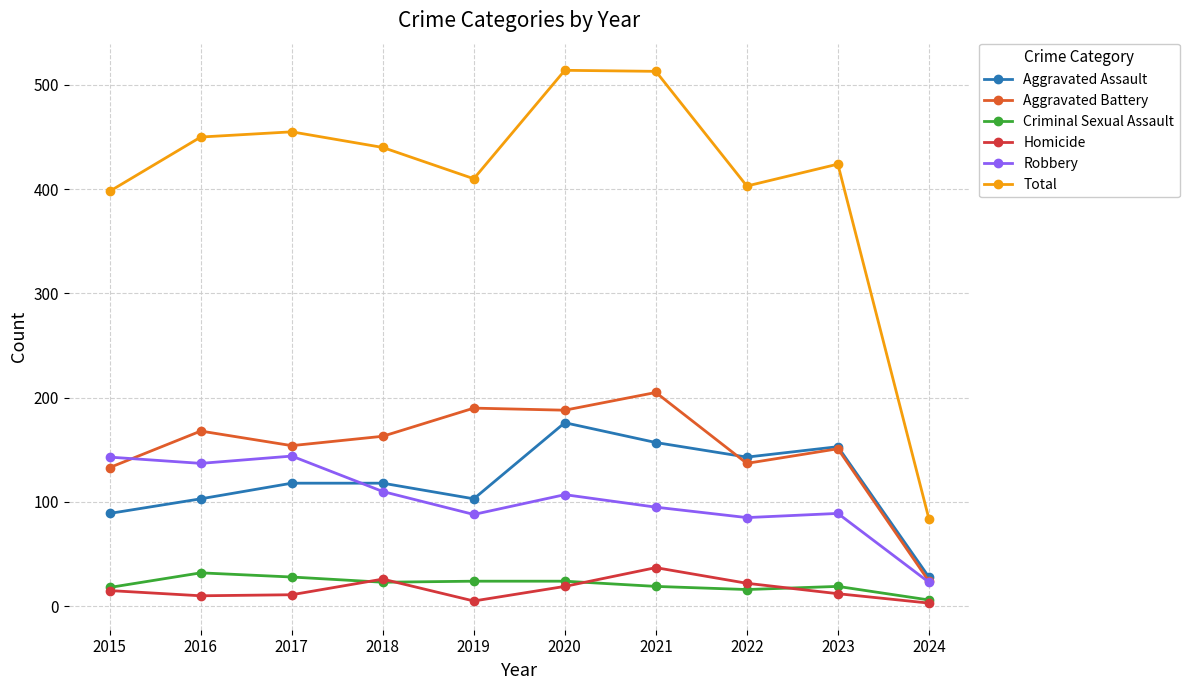

What is the maximum value shown in the chart?

514